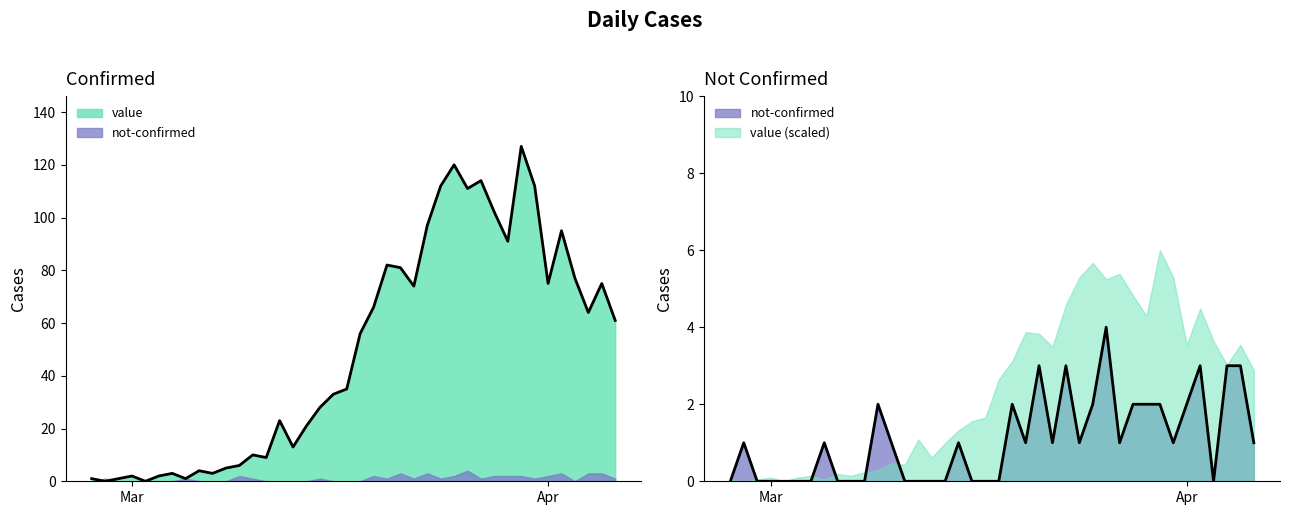

Is the value of not-confirmed at 2020-02-27 greater than the value of value at 2020-03-05?

No